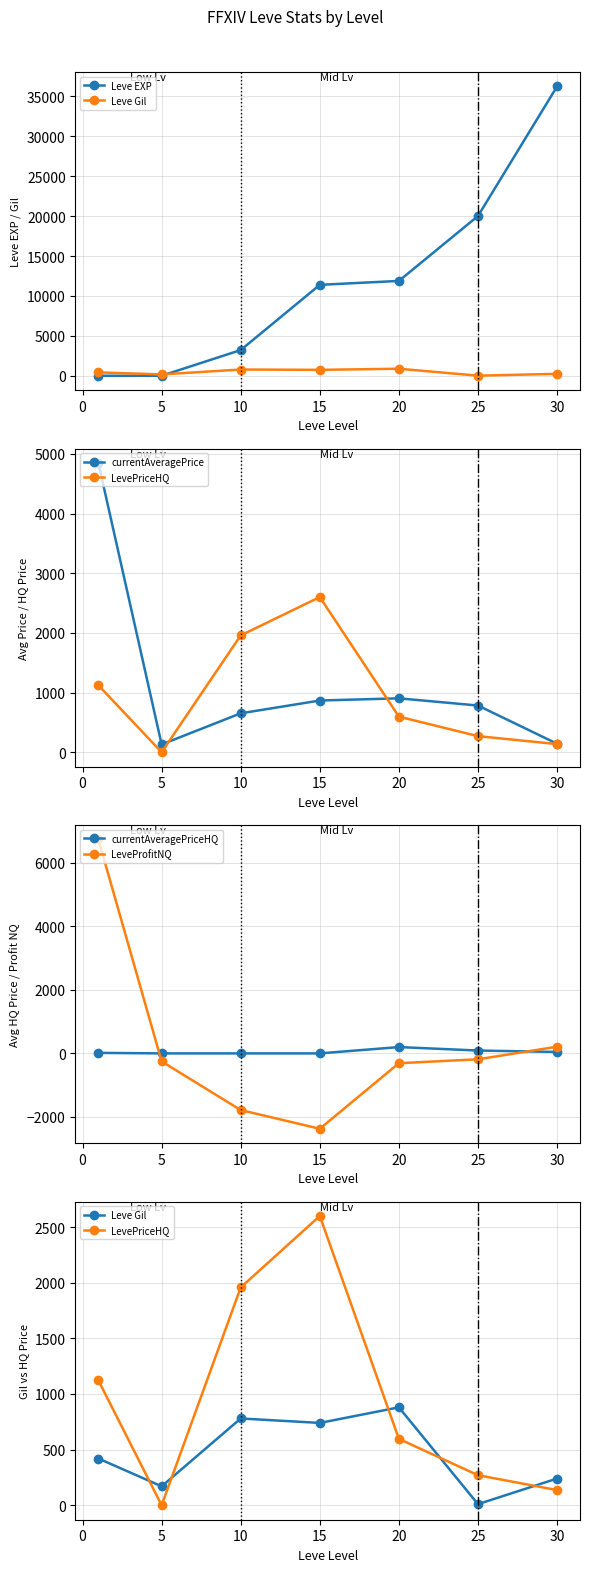

How many data points in Leve EXP are above 11390?

3